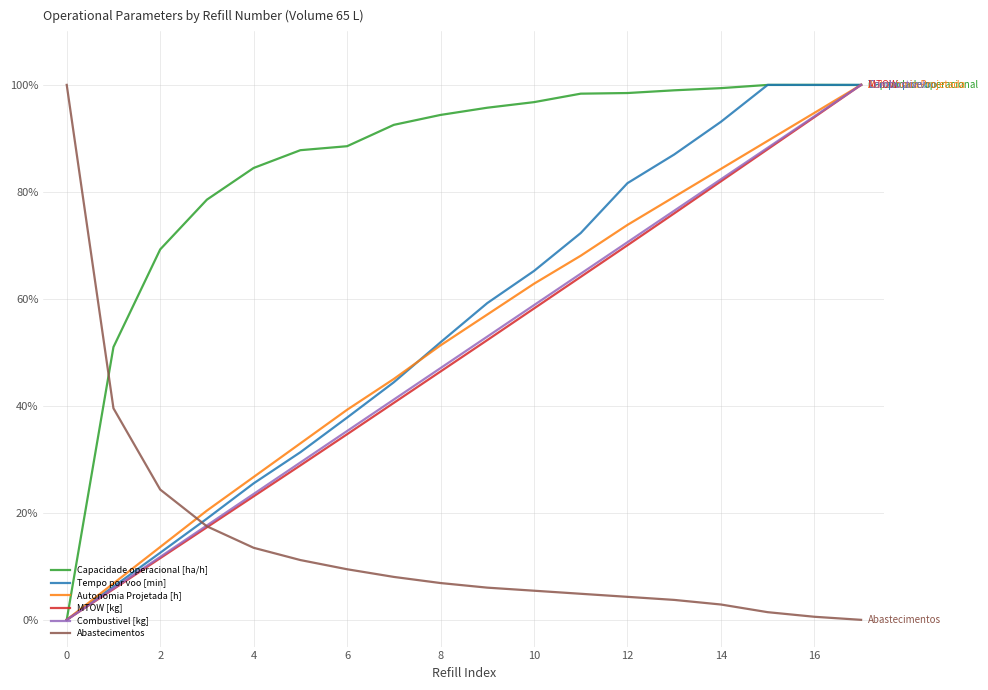

What is the maximum value shown in the chart?

100.0